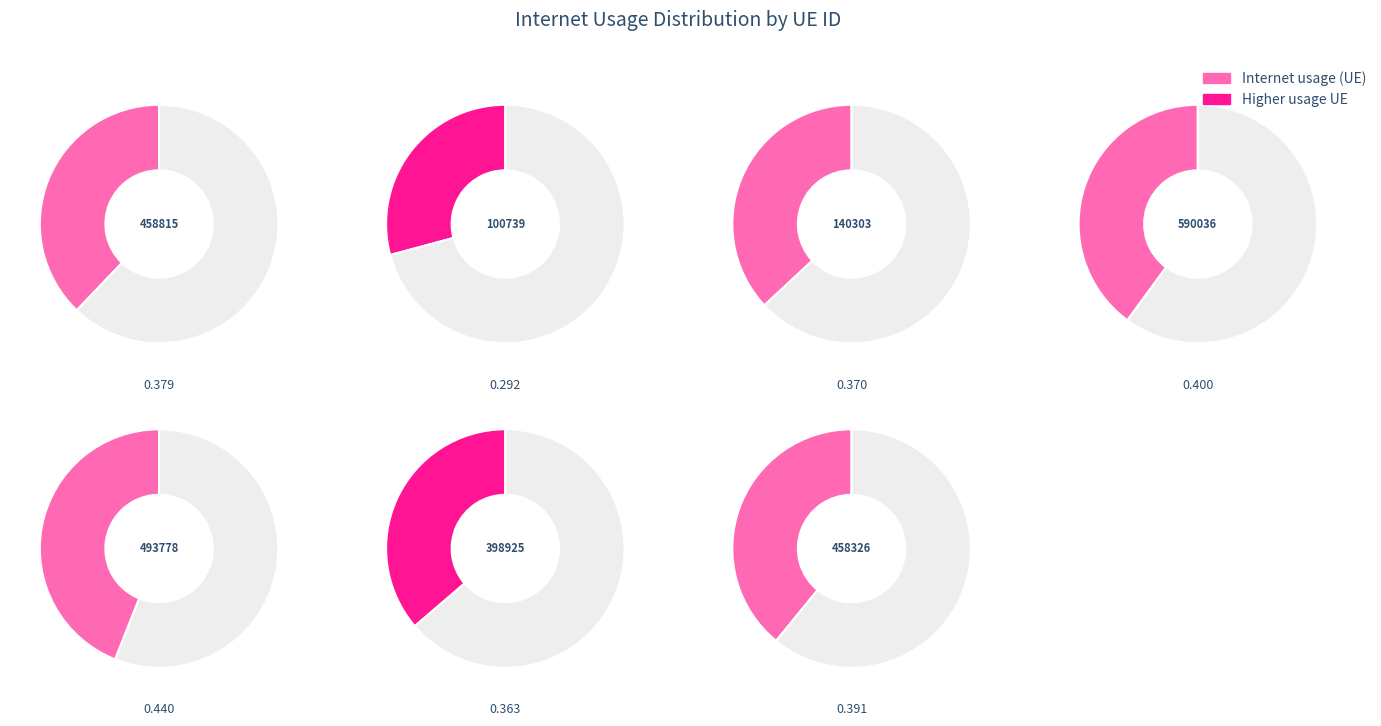

How many slices are in this pie chart?

7